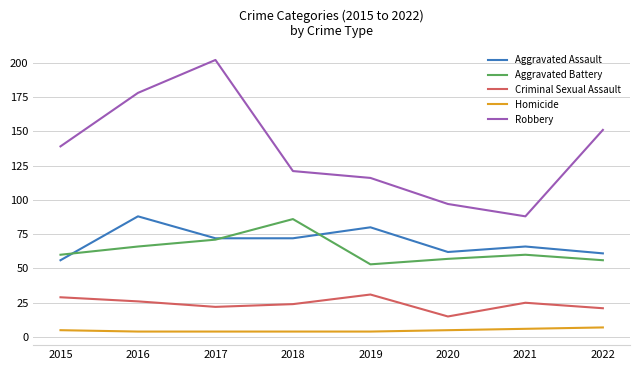

Rank the series by their maximum value, from lowest to highest.

Homicide, Criminal Sexual Assault, Aggravated Battery, Aggravated Assault, Robbery